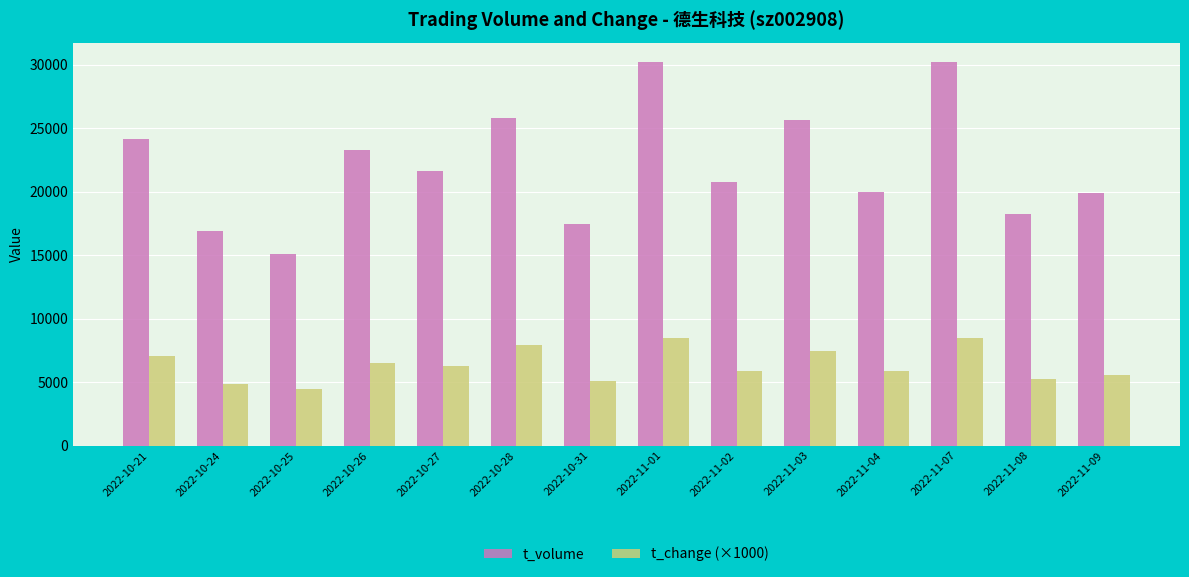

Are the bars grouped side by side (vs. stacked)?

Yes